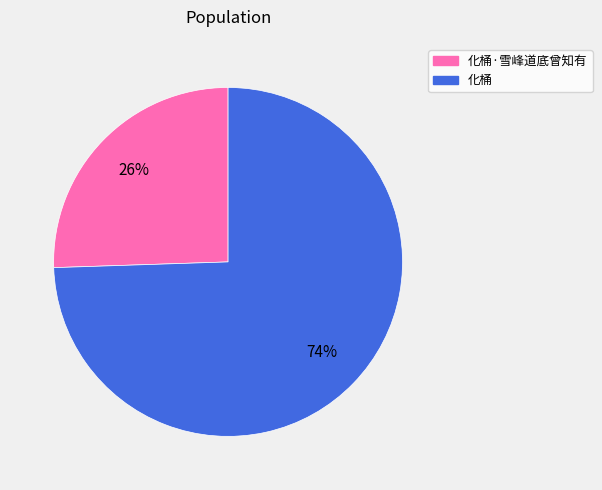

To the nearest percent, what is the average slice percentage?

50%